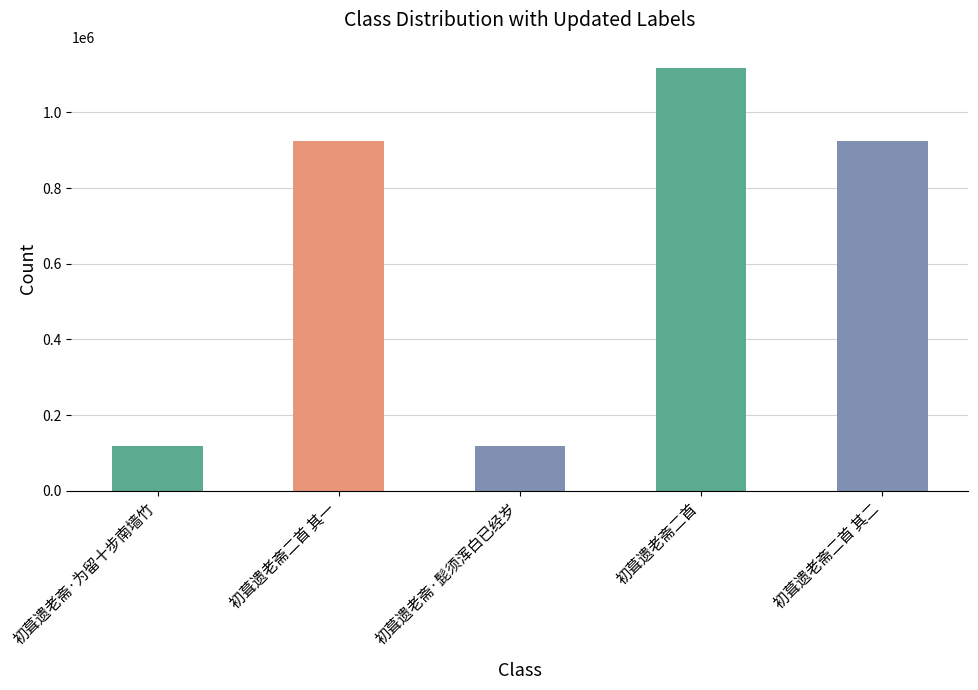

Does the chart contain stacked bars?

No